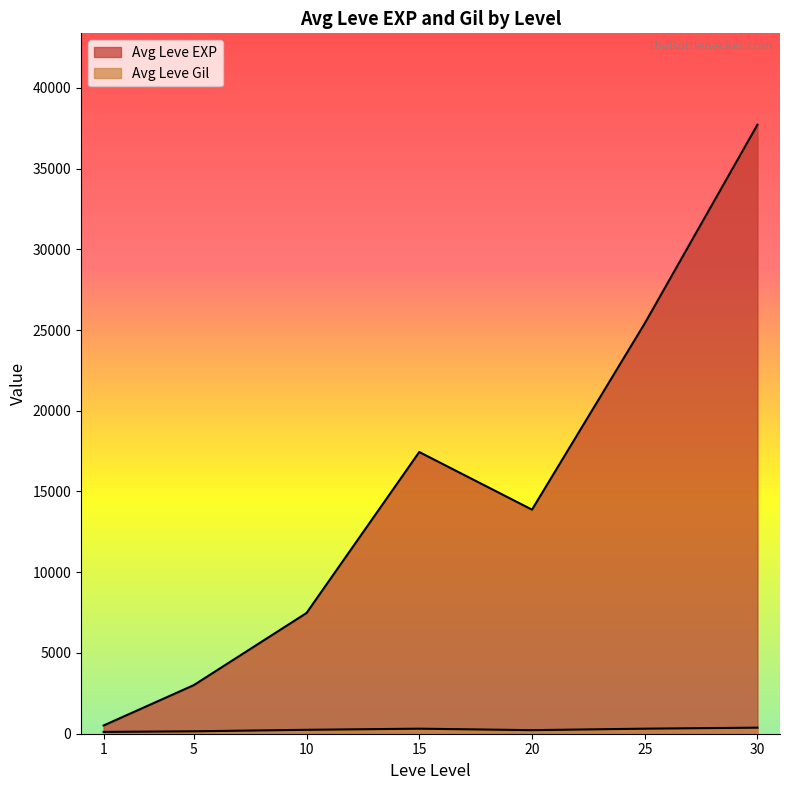

What is the approximate value of Leve Gil at 5, to the nearest 5?

140